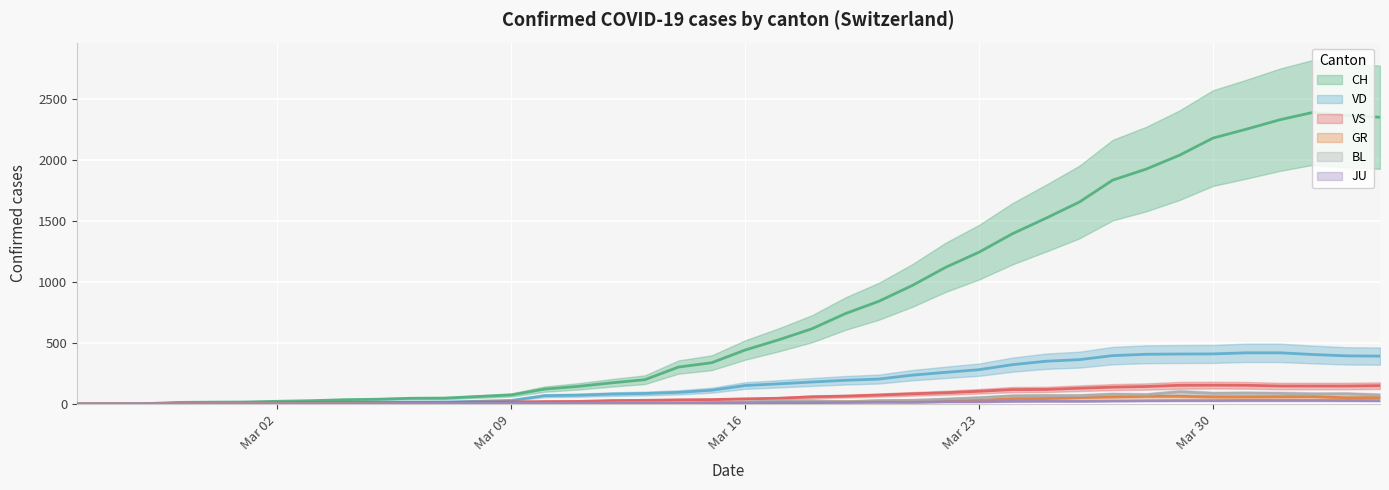

Which series has the widest spread of values?

CH